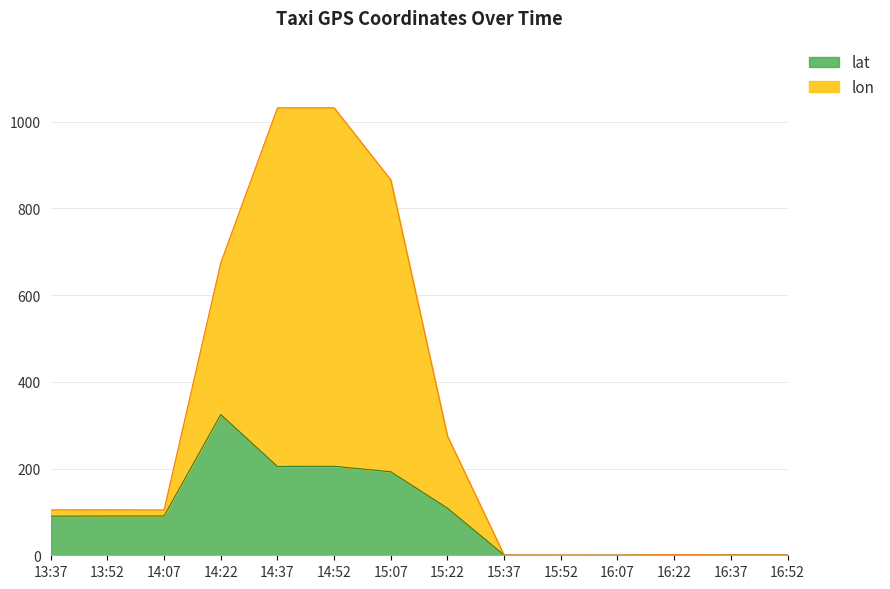

Which series has the largest total across all categories?

lon